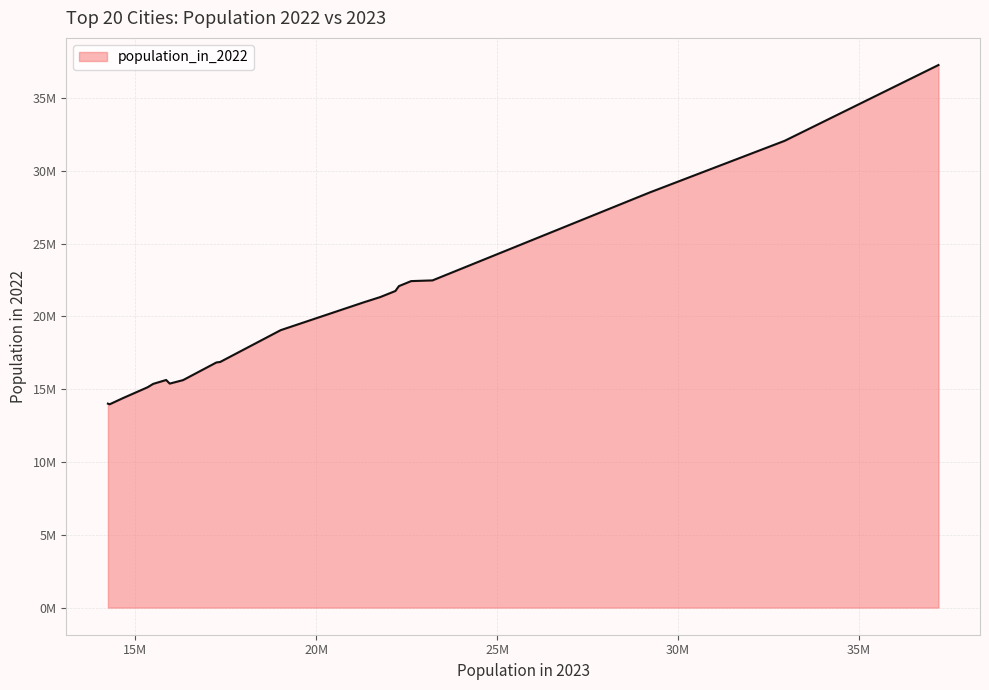

Does the chart display data point markers on the line(s)?

No